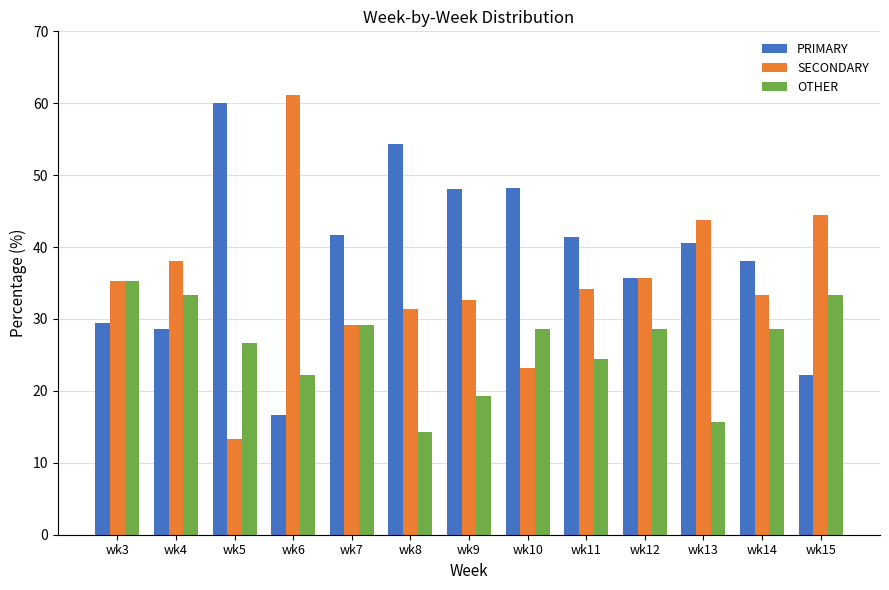

What is the sum of all PRIMARY values?

505.0